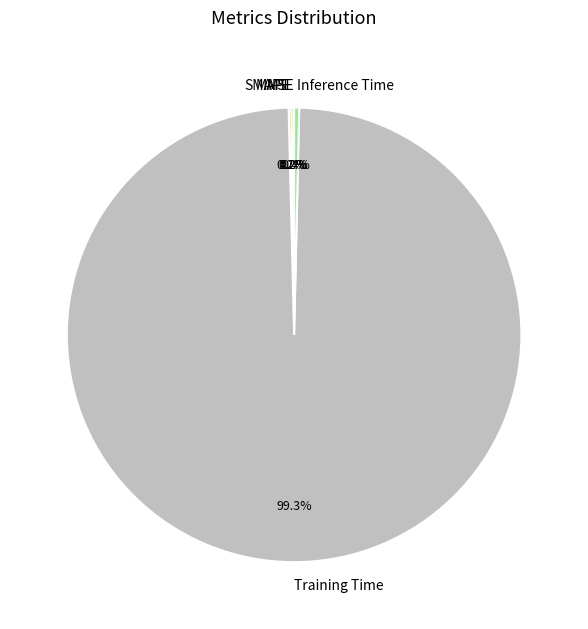

Combined, do Training Time and Inference Time account for over 50%?

Yes